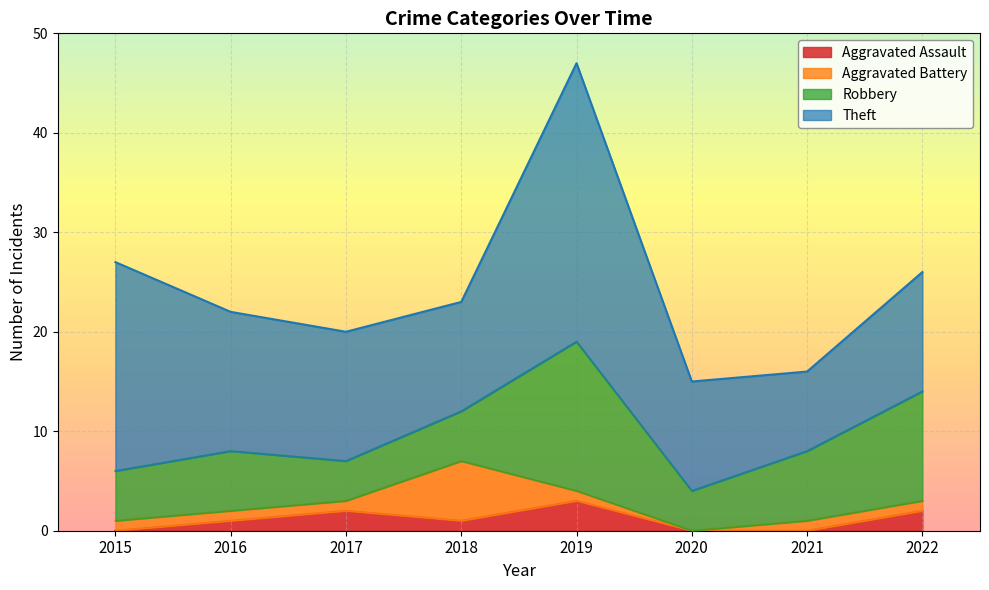

Is it true that Robbery equals 2 at 2017?

False